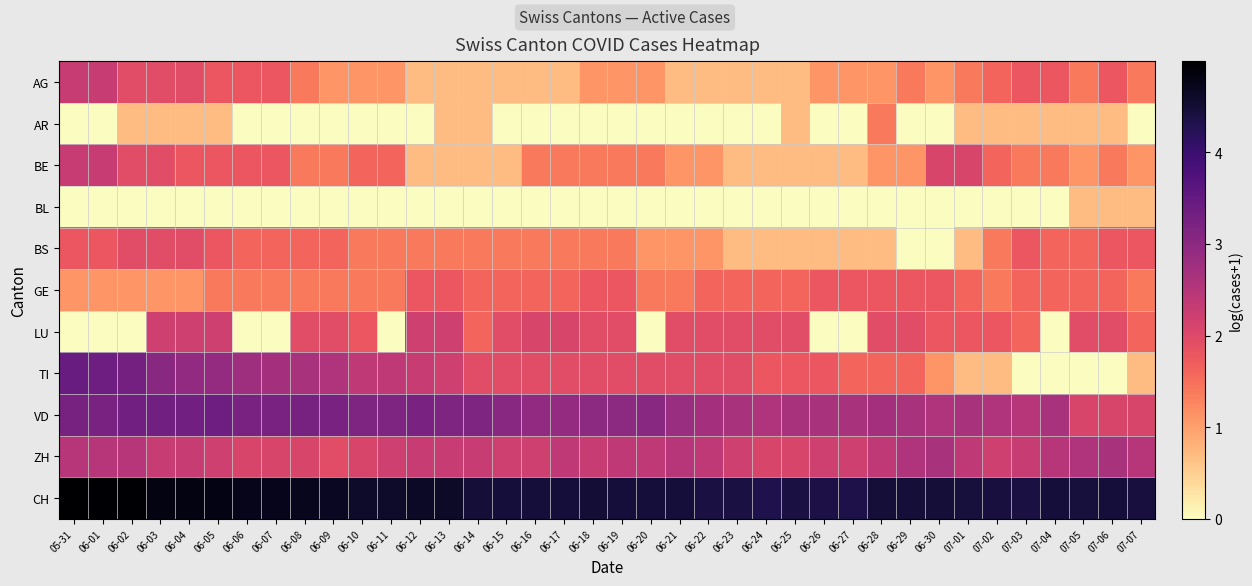

Reading left to right, transcribe all the data shown in this chart.

AG: 05-31=2.3	06-01=2.3	06-02=1.9	06-03=1.9	06-04=1.9	06-05=1.8	06-06=1.8	06-07=1.8	06-08=1.4	06-09=1.1	06-10=1.1	06-11=1.1	06-12=0.7	06-13=0.7	06-14=0.7	06-15=0.7	06-16=0.7	06-17=0.7	06-18=1.1	06-19=1.1	06-20=1.1	06-21=0.7	06-22=0.7	06-23=0.7	06-24=0.7	06-25=0.7	06-26=1.1	06-27=1.1	06-28=1.1	06-29=1.4	06-30=1.1	07-01=1.4	07-02=1.6	07-03=1.8	07-04=1.8	07-05=1.4	07-06=1.8	07-07=1.4
AR: 05-31=0.0	06-01=0.0	06-02=0.7	06-03=0.7	06-04=0.7	06-05=0.7	06-06=0.0	06-07=0.0	06-08=0.0	06-09=0.0	06-10=0.0	06-11=0.0	06-12=0.0	06-13=0.7	06-14=0.7	06-15=0.0	06-16=0.0	06-17=0.0	06-18=0.0	06-19=0.0	06-20=0.0	06-21=0.0	06-22=0.0	06-23=0.0	06-24=0.0	06-25=0.7	06-26=0.0	06-27=0.0	06-28=1.4	06-29=0.0	06-30=0.0	07-01=0.7	07-02=0.7	07-03=0.7	07-04=0.7	07-05=0.7	07-06=0.7	07-07=0.0
BE: 05-31=2.3	06-01=2.3	06-02=1.9	06-03=1.9	06-04=1.8	06-05=1.8	06-06=1.8	06-07=1.8	06-08=1.4	06-09=1.4	06-10=1.6	06-11=1.6	06-12=0.7	06-13=0.7	06-14=0.7	06-15=0.7	06-16=1.4	06-17=1.4	06-18=1.4	06-19=1.4	06-20=1.4	06-21=1.1	06-22=1.1	06-23=0.7	06-24=0.7	06-25=0.7	06-26=0.7	06-27=0.7	06-28=1.1	06-29=1.1	06-30=2.1	07-01=2.1	07-02=1.6	07-03=1.4	07-04=1.4	07-05=1.1	07-06=1.4	07-07=1.1
BL: 05-31=0.0	06-01=0.0	06-02=0.0	06-03=0.0	06-04=0.0	06-05=0.0	06-06=0.0	06-07=0.0	06-08=0.0	06-09=0.0	06-10=0.0	06-11=0.0	06-12=0.0	06-13=0.0	06-14=0.0	06-15=0.0	06-16=0.0	06-17=0.0	06-18=0.0	06-19=0.0	06-20=0.0	06-21=0.0	06-22=0.0	06-23=0.0	06-24=0.0	06-25=0.0	06-26=0.0	06-27=0.0	06-28=0.0	06-29=0.0	06-30=0.0	07-01=0.0	07-02=0.0	07-03=0.0	07-04=0.0	07-05=0.7	07-06=0.7	07-07=0.7
BS: 05-31=1.8	06-01=1.8	06-02=1.9	06-03=1.9	06-04=1.9	06-05=1.8	06-06=1.6	06-07=1.6	06-08=1.6	06-09=1.6	06-10=1.4	06-11=1.4	06-12=1.4	06-13=1.4	06-14=1.4	06-15=1.4	06-16=1.4	06-17=1.4	06-18=1.4	06-19=1.4	06-20=1.1	06-21=1.1	06-22=1.1	06-23=0.7	06-24=0.7	06-25=0.7	06-26=0.7	06-27=0.7	06-28=0.7	06-29=0.0	06-30=0.0	07-01=0.7	07-02=1.4	07-03=1.8	07-04=1.6	07-05=1.6	07-06=1.8	07-07=1.8
GE: 05-31=1.1	06-01=1.1	06-02=1.1	06-03=1.1	06-04=1.1	06-05=1.4	06-06=1.4	06-07=1.4	06-08=1.4	06-09=1.4	06-10=1.4	06-11=1.4	06-12=1.8	06-13=1.8	06-14=1.6	06-15=1.6	06-16=1.6	06-17=1.6	06-18=1.8	06-19=1.8	06-20=1.4	06-21=1.4	06-22=1.6	06-23=1.6	06-24=1.6	06-25=1.6	06-26=1.8	06-27=1.8	06-28=1.8	06-29=1.8	06-30=1.8	07-01=1.6	07-02=1.4	07-03=1.6	07-04=1.6	07-05=1.6	07-06=1.6	07-07=1.4
LU: 05-31=0.0	06-01=0.0	06-02=0.0	06-03=2.2	06-04=2.2	06-05=2.2	06-06=0.0	06-07=0.0	06-08=1.9	06-09=1.9	06-10=1.8	06-11=0.0	06-12=2.2	06-13=2.2	06-14=1.6	06-15=1.9	06-16=2.1	06-17=2.1	06-18=1.9	06-19=1.9	06-20=0.0	06-21=1.9	06-22=1.9	06-23=1.9	06-24=1.9	06-25=1.9	06-26=0.0	06-27=0.0	06-28=1.9	06-29=1.9	06-30=1.8	07-01=1.8	07-02=1.8	07-03=1.6	07-04=0.0	07-05=1.9	07-06=1.9	07-07=1.6
TI: 05-31=3.4	06-01=3.4	06-02=3.3	06-03=3.0	06-04=2.9	06-05=2.9	06-06=2.8	06-07=2.7	06-08=2.6	06-09=2.6	06-10=2.4	06-11=2.4	06-12=2.3	06-13=2.2	06-14=1.9	06-15=1.9	06-16=1.9	06-17=1.9	06-18=1.9	06-19=1.9	06-20=1.9	06-21=1.9	06-22=1.9	06-23=1.9	06-24=1.8	06-25=1.8	06-26=1.8	06-27=1.6	06-28=1.6	06-29=1.6	06-30=1.1	07-01=0.7	07-02=0.7	07-03=0.0	07-04=0.0	07-05=0.0	07-06=0.0	07-07=0.7
VD: 05-31=3.3	06-01=3.2	06-02=3.3	06-03=3.3	06-04=3.3	06-05=3.4	06-06=3.2	06-07=3.2	06-08=3.3	06-09=3.2	06-10=3.2	06-11=3.2	06-12=3.2	06-13=3.2	06-14=3.2	06-15=3.0	06-16=2.9	06-17=2.9	06-18=3.0	06-19=3.0	06-20=3.0	06-21=2.8	06-22=2.7	06-23=2.6	06-24=2.6	06-25=2.6	06-26=2.6	06-27=2.6	06-28=2.7	06-29=2.6	06-30=2.6	07-01=2.6	07-02=2.6	07-03=2.5	07-04=2.6	07-05=2.1	07-06=2.1	07-07=2.1
ZH: 05-31=2.5	06-01=2.5	06-02=2.5	06-03=2.3	06-04=2.3	06-05=2.2	06-06=2.1	06-07=2.1	06-08=2.1	06-09=1.9	06-10=2.1	06-11=2.2	06-12=2.3	06-13=2.3	06-14=2.3	06-15=2.2	06-16=2.2	06-17=2.4	06-18=2.3	06-19=2.4	06-20=2.4	06-21=2.5	06-22=2.4	06-23=2.2	06-24=2.1	06-25=2.1	06-26=2.2	06-27=2.2	06-28=2.4	06-29=2.6	06-30=2.6	07-01=2.4	07-02=2.2	07-03=2.3	07-04=2.5	07-05=2.6	07-06=2.6	07-07=2.5
CH: 05-31=5.0	06-01=5.0	06-02=5.0	06-03=4.8	06-04=4.8	06-05=4.8	06-06=4.7	06-07=4.7	06-08=4.7	06-09=4.7	06-10=4.6	06-11=4.6	06-12=4.6	06-13=4.6	06-14=4.5	06-15=4.5	06-16=4.5	06-17=4.5	06-18=4.5	06-19=4.5	06-20=4.5	06-21=4.5	06-22=4.4	06-23=4.4	06-24=4.3	06-25=4.4	06-26=4.4	06-27=4.3	06-28=4.5	06-29=4.5	06-30=4.5	07-01=4.4	07-02=4.4	07-03=4.4	07-04=4.5	07-05=4.4	07-06=4.5	07-07=4.4